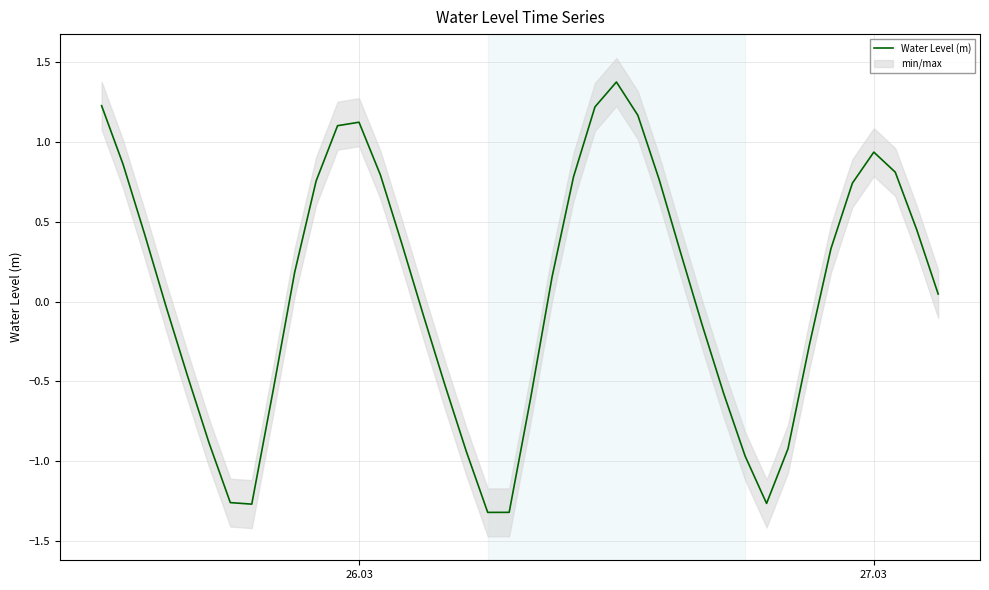

True or false: the data shows 0.7 at 2.

False